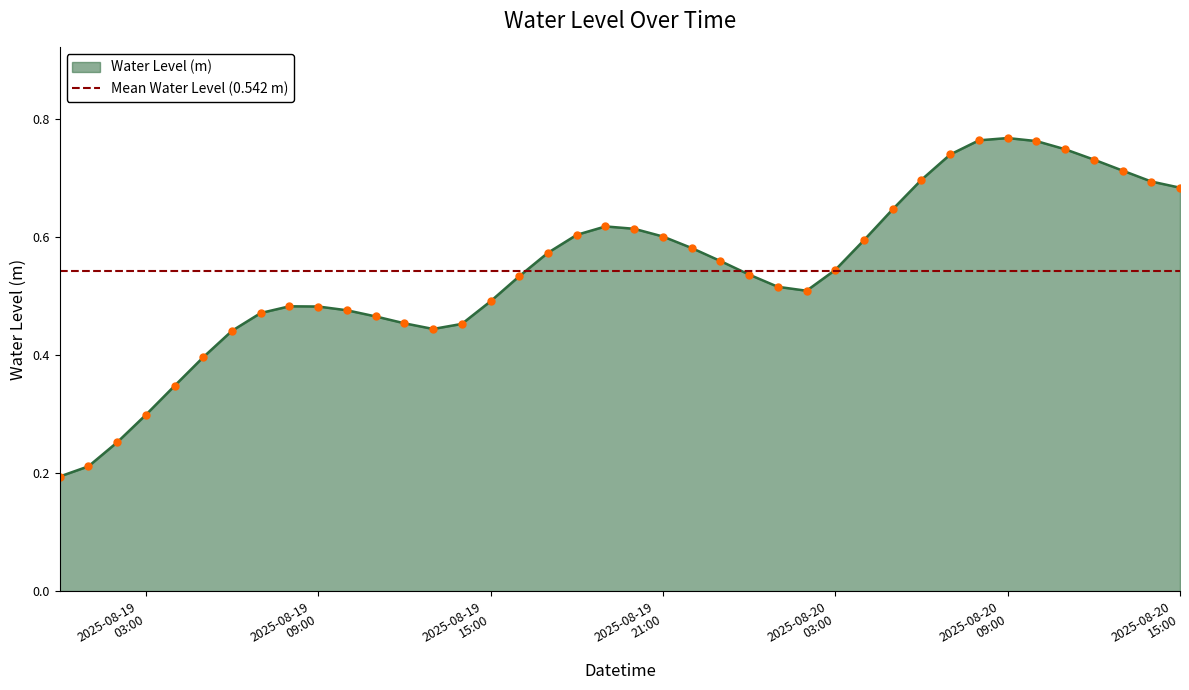

What is the difference between the second highest and minimum values?

0.6